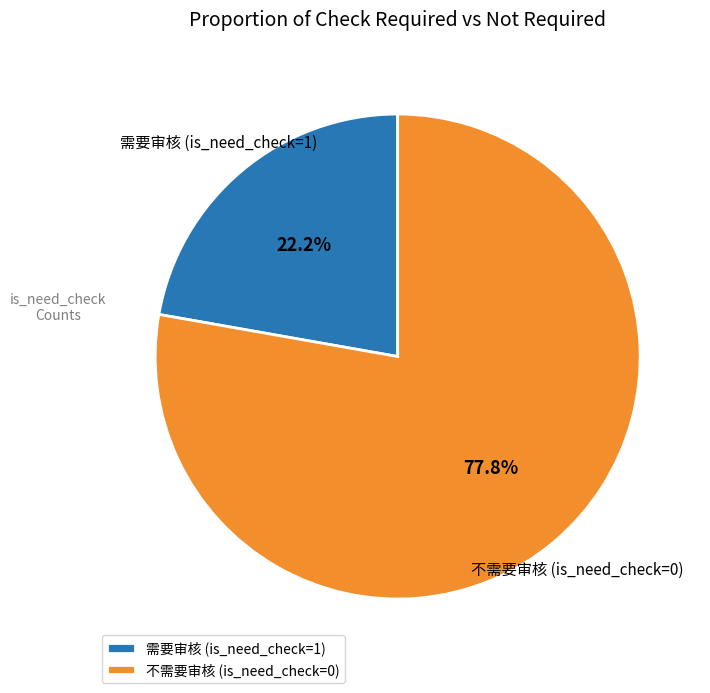

What percentage do 不需要审核 (is_need_check=0) and 需要审核 (is_need_check=1) together represent?

100.0%